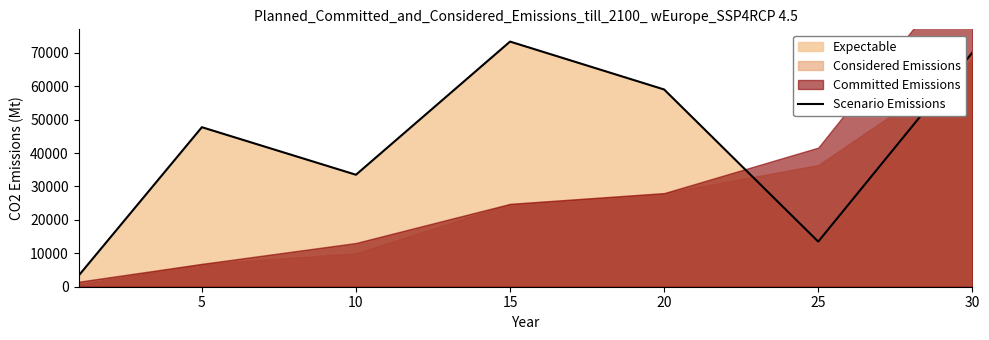

What is the maximum value for Scenario Emissions?

73343